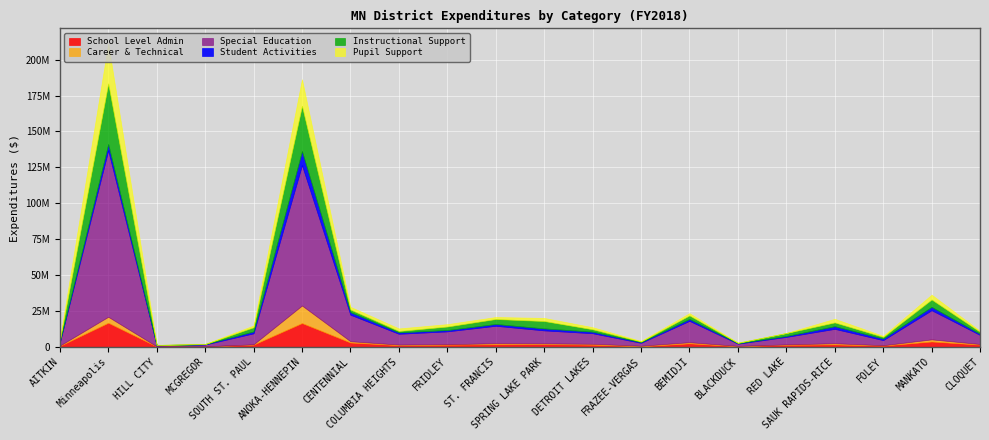

Does the chart display data point markers on the line(s)?

No